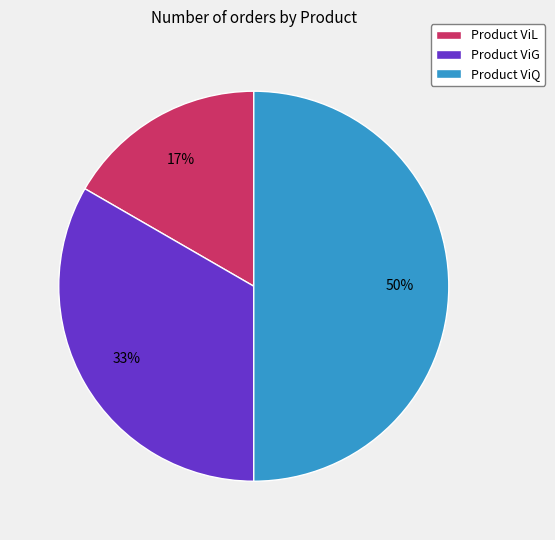

Is it true that Product ViL is 25% of the pie?

False